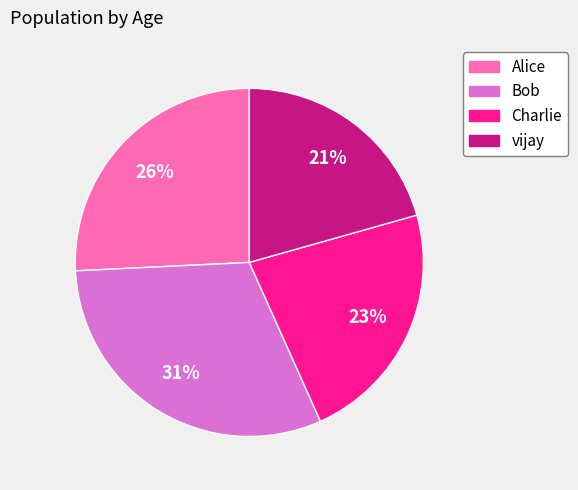

What is the smallest slice in the pie chart?

vijay